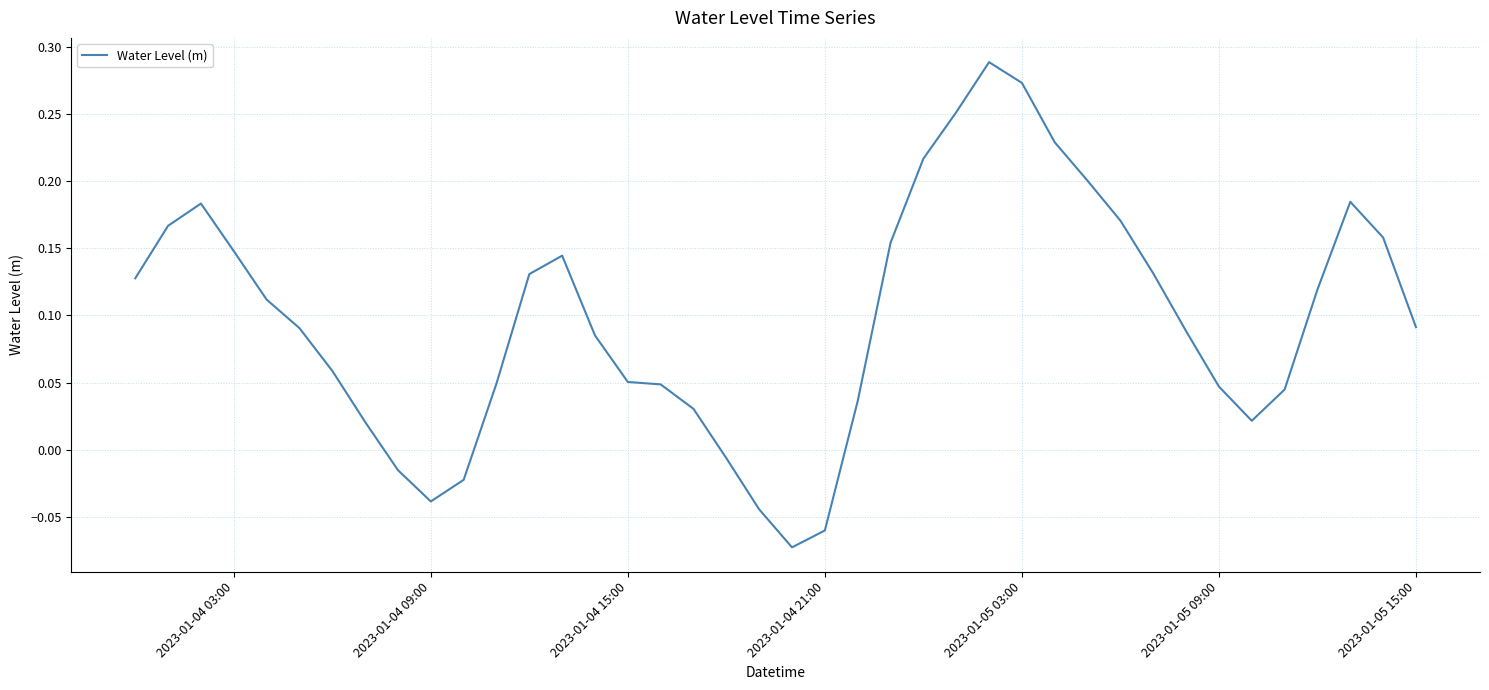

How many categories are shown in the chart?

40